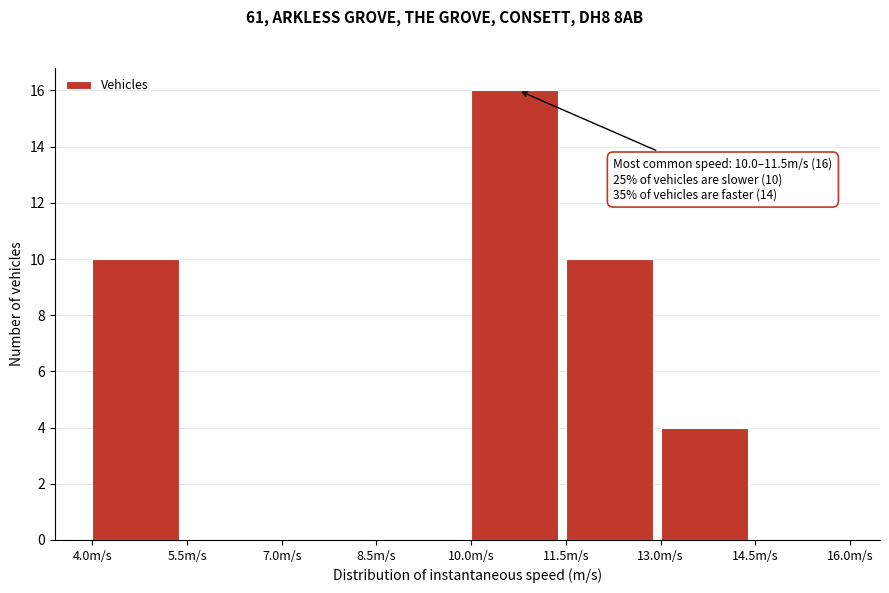

Over which range of the x-axis is the bar tallest?

10.0 to 11.5